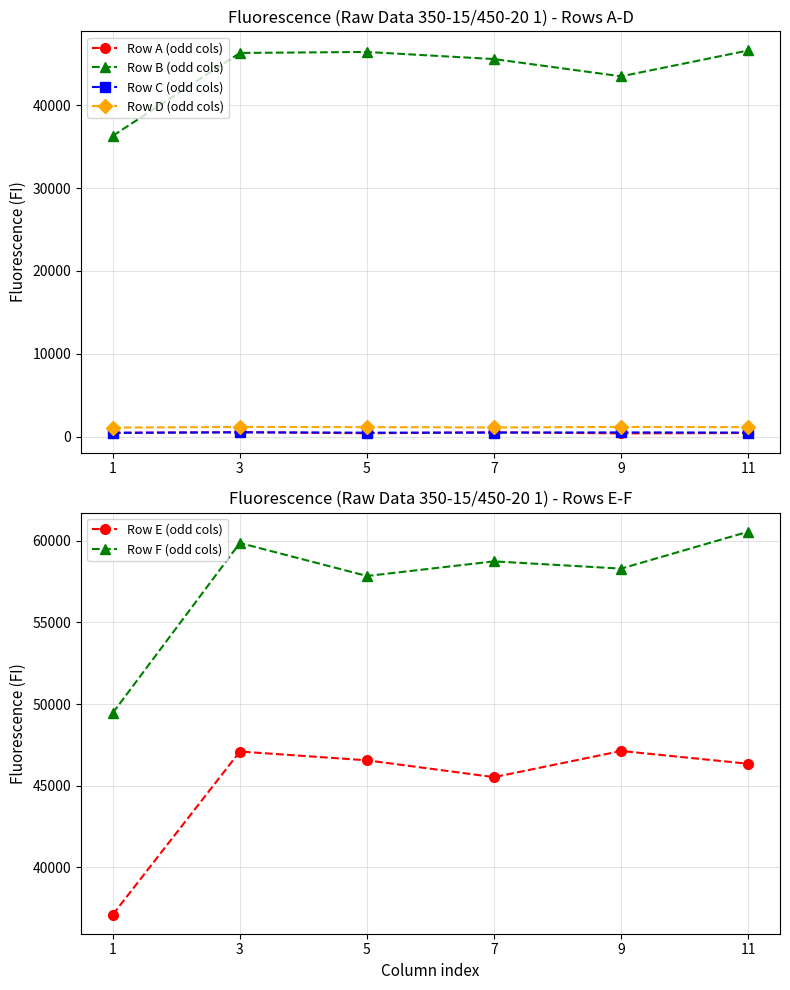

Where is Row C (odd cols) nearest to the value 489?

11